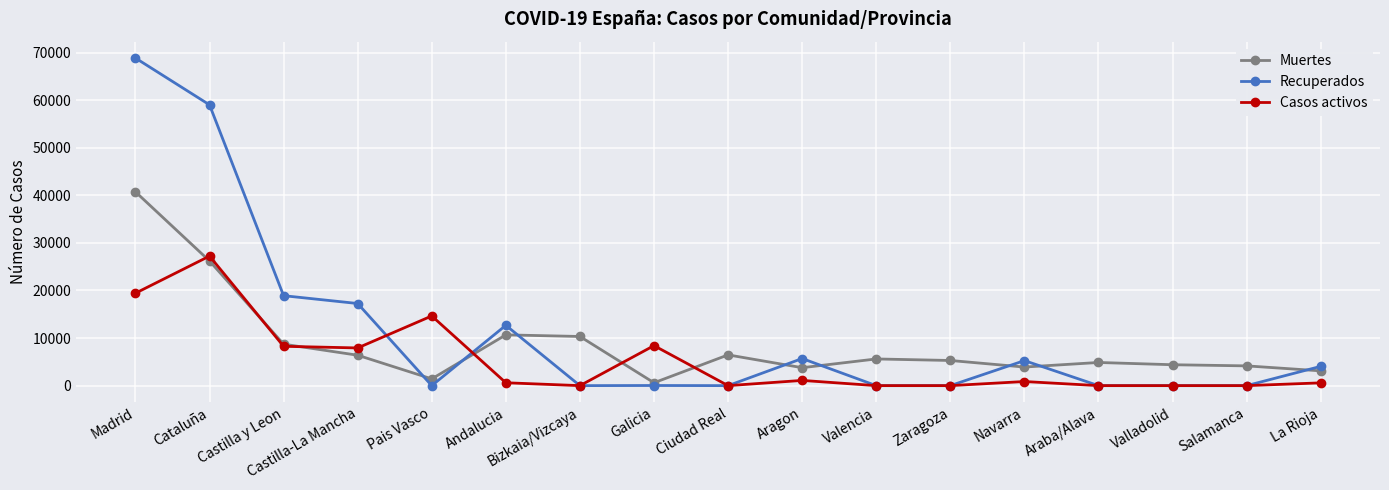

How many data points does each series have?

17